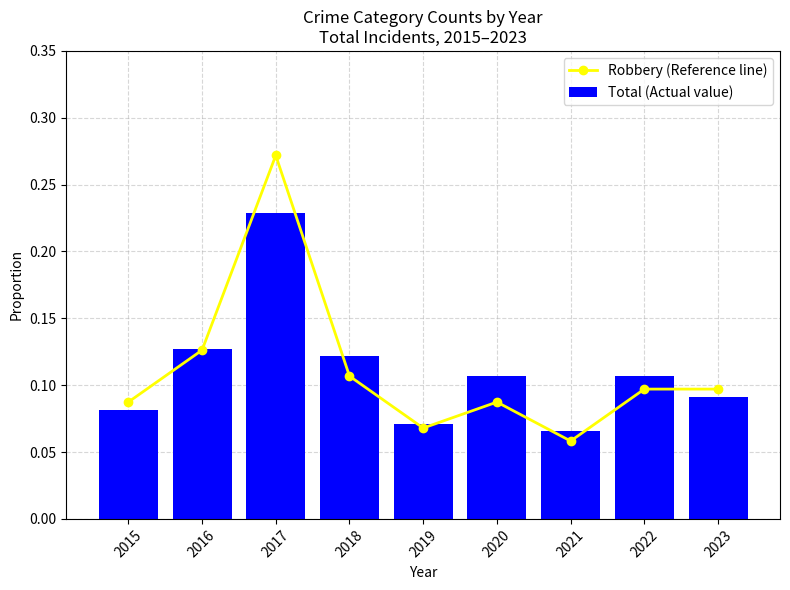

Which series changed the most between 2020 and 2021?

Total (Actual value)